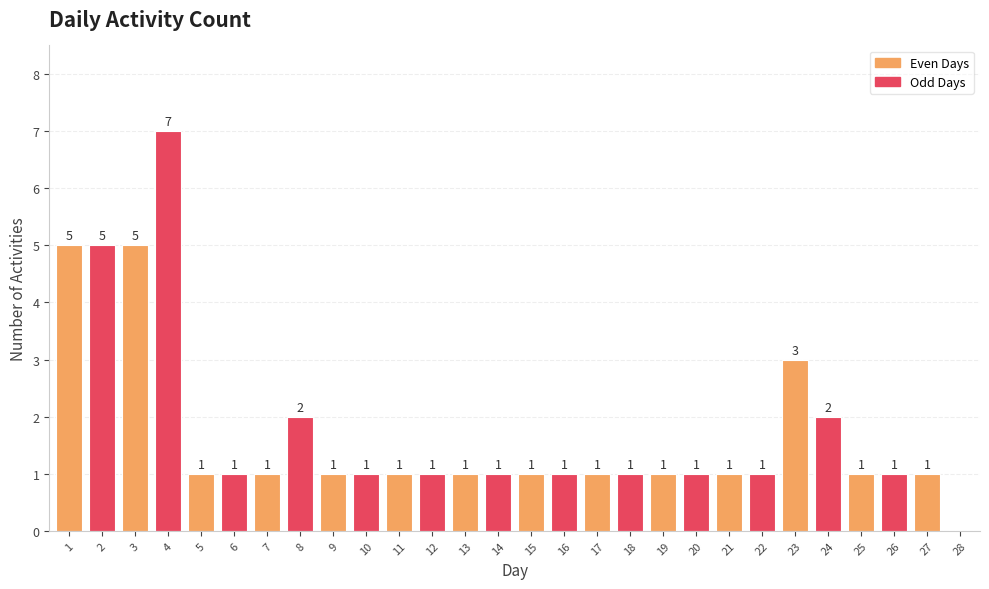

Which category has the highest value across all series?

4